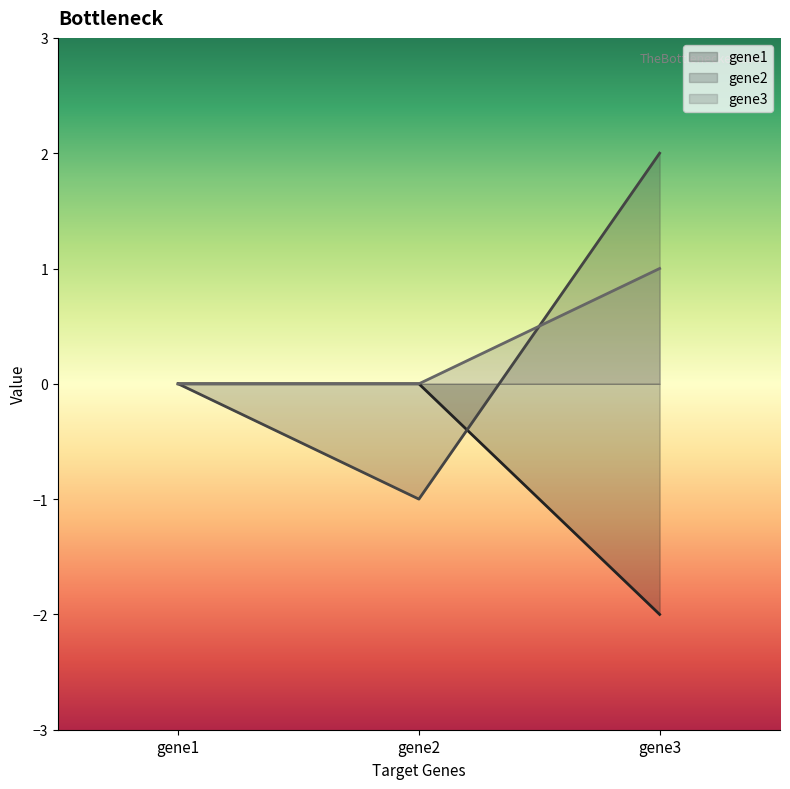

What is the sum of all gene1 values?

-2